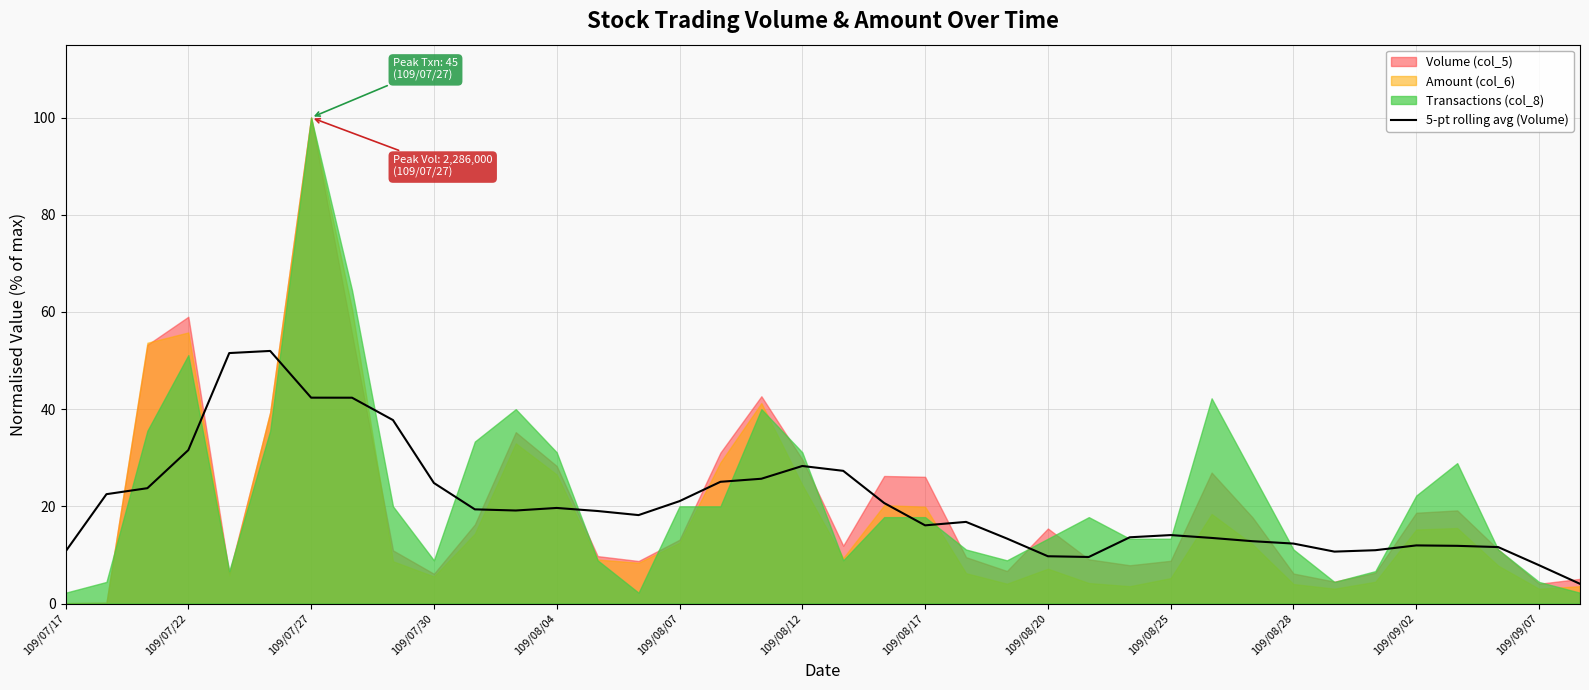

The value at 29 is 6.9. True or false?

False